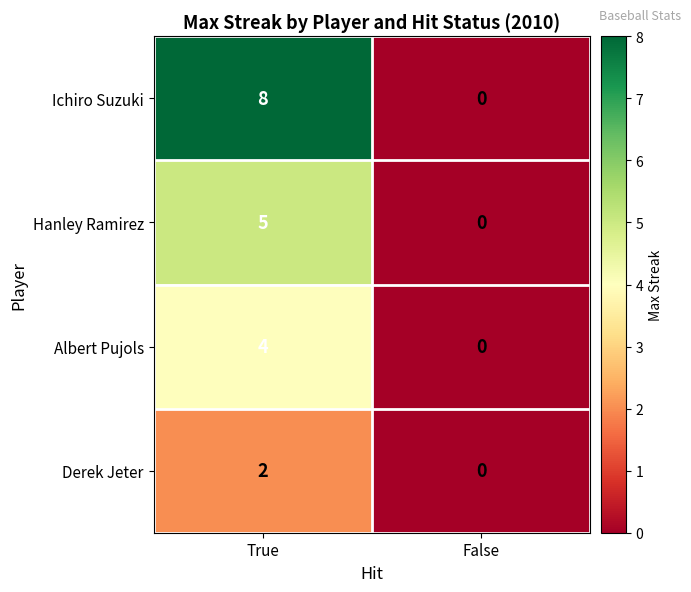

How many data points does each series have?

2